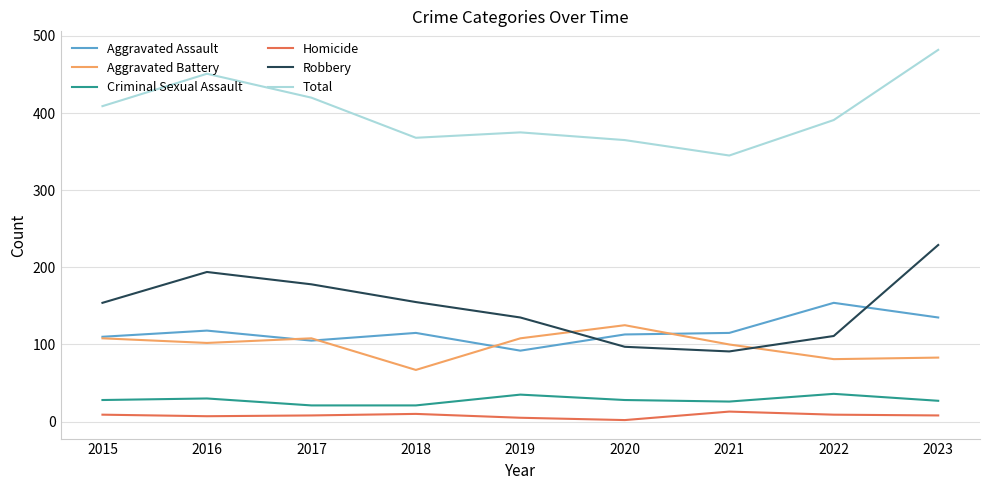

Rank the series at 2022 from highest to lowest value.

Total, Aggravated Assault, Robbery, Aggravated Battery, Criminal Sexual Assault, Homicide